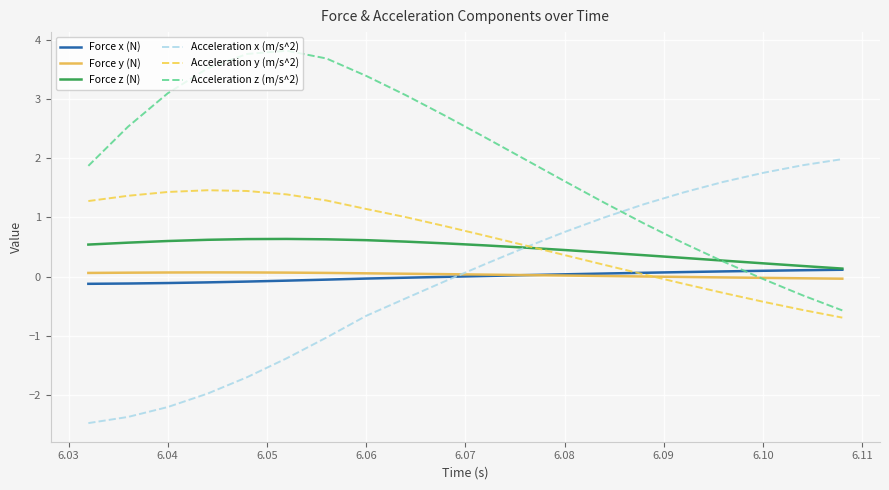

What is the sum of all Acceleration x (m/s^2) values?

-1.9